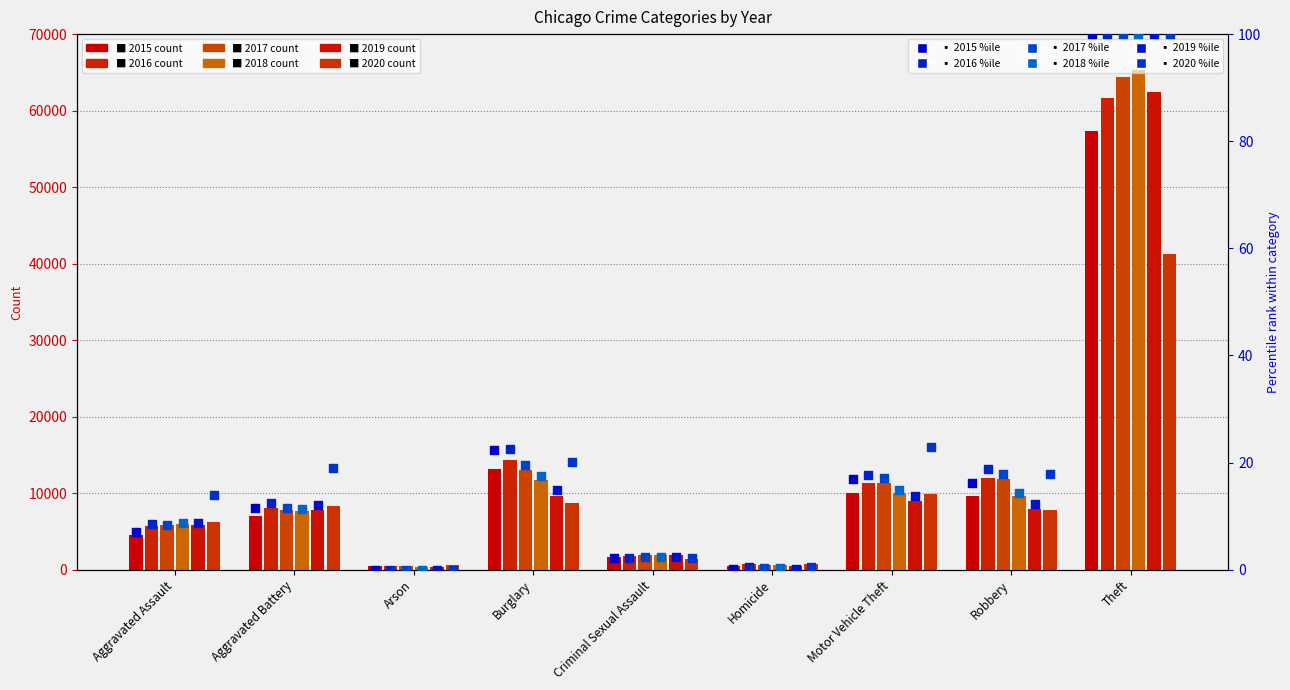

At how many categories does at least one series exceed 12?

6